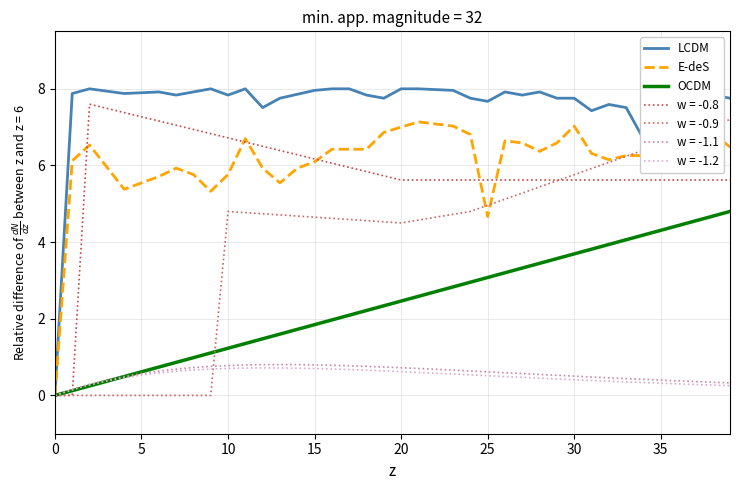

Which series has the largest range (max minus min)?

E-deS